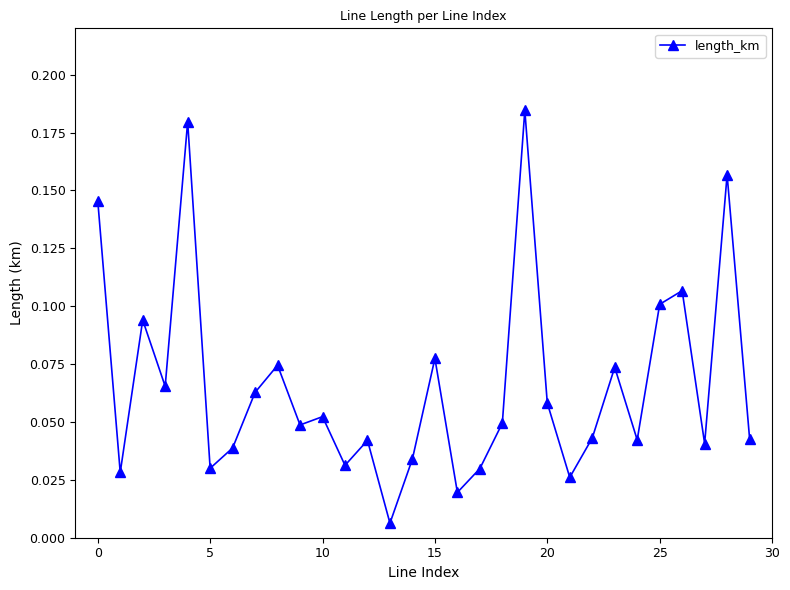

What is the sum of all values?

2.0